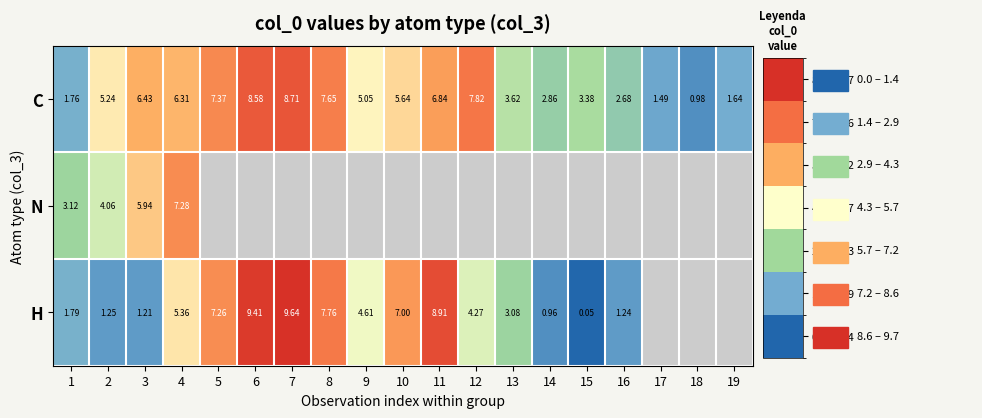

At which category is the sum across all series the highest?

4